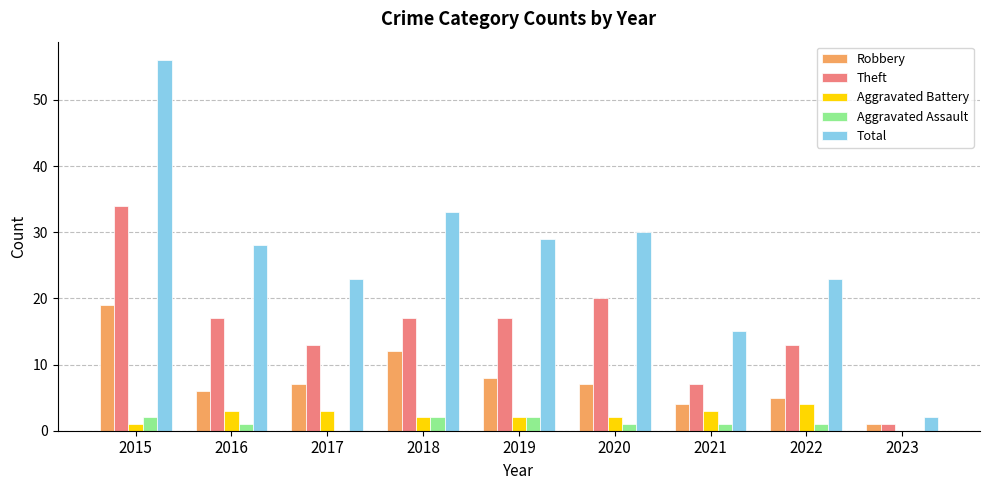

At which category is the sum across all series the highest?

2015